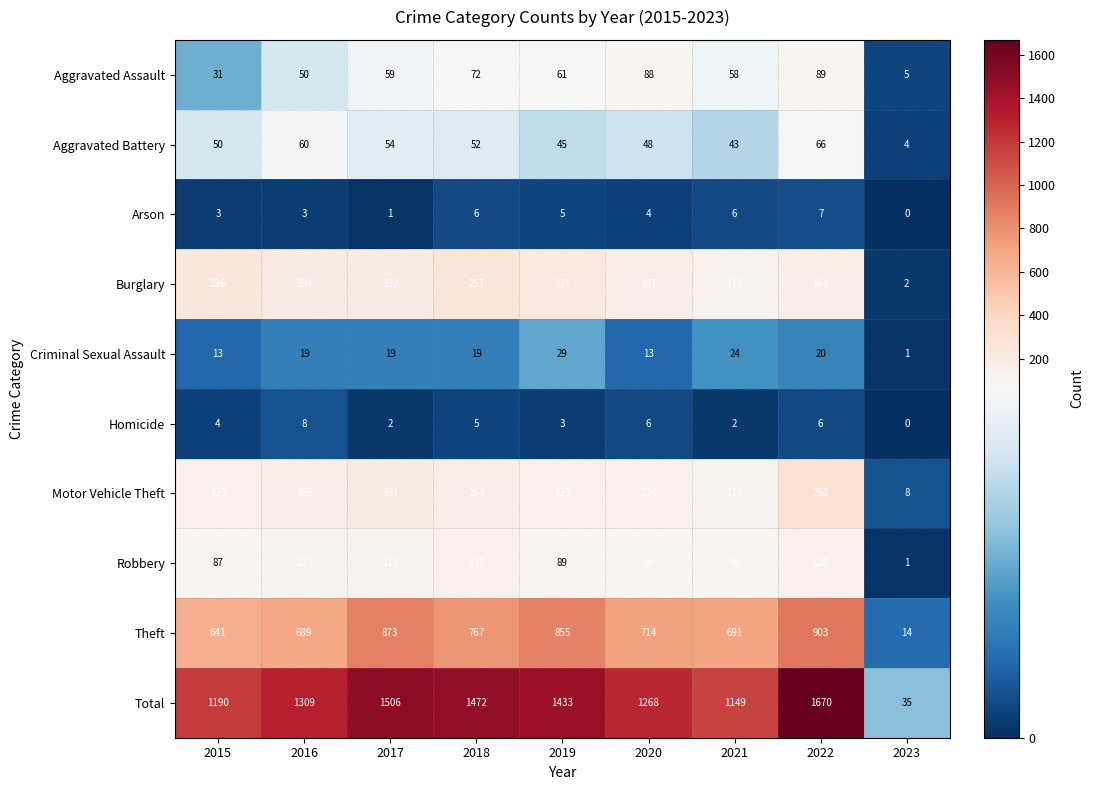

How many values in the Criminal Sexual Assault series are below 19?

3